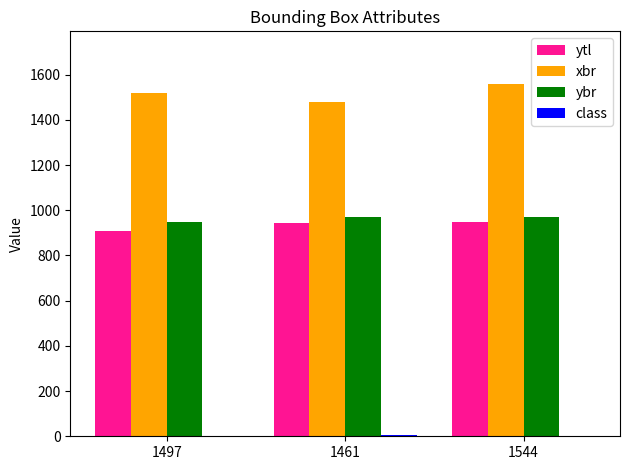

What is the maximum value shown in the chart?

1558.0